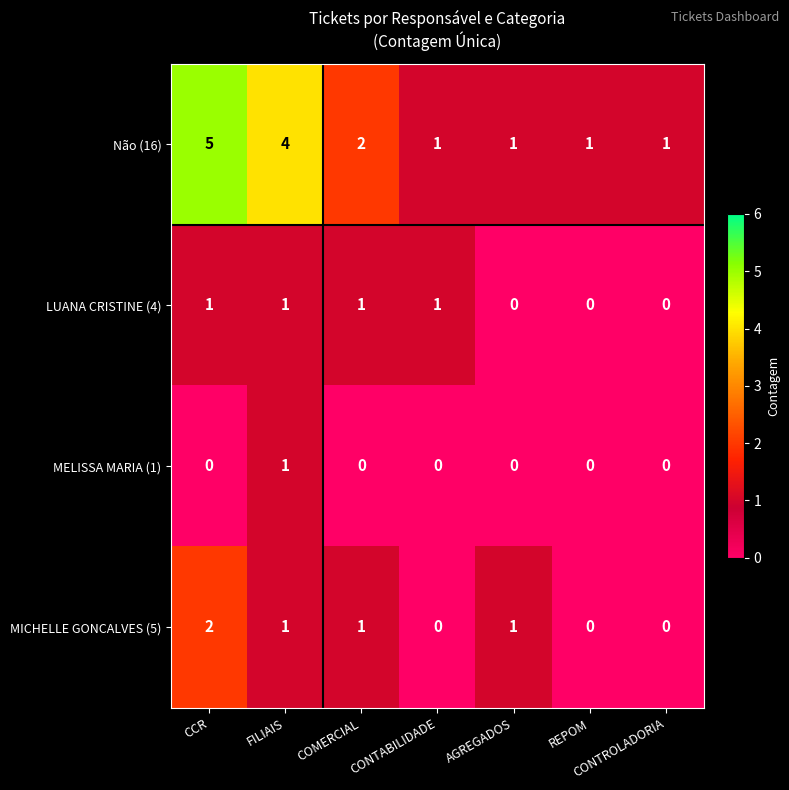

Which series changed the most between CONTABILIDADE and REPOM?

LUANA CRISTINE (4)